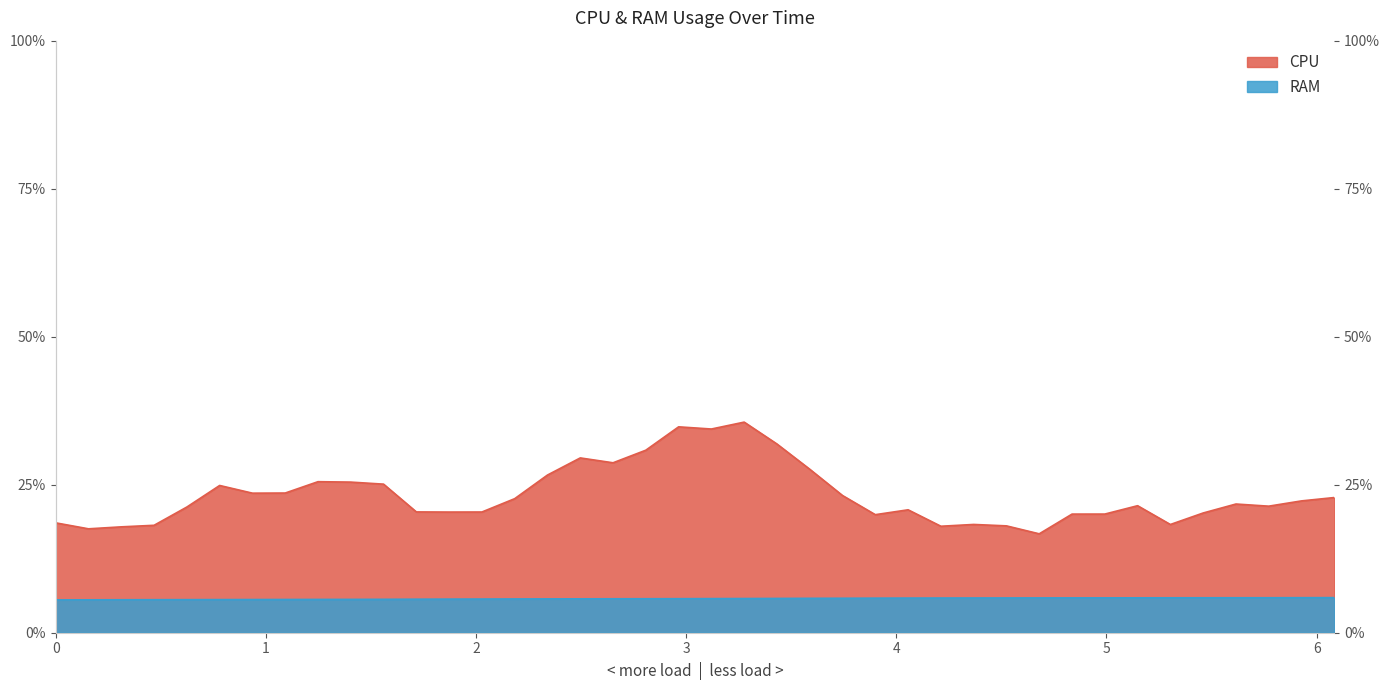

Count the RAM values in the range 5 to 6.

40